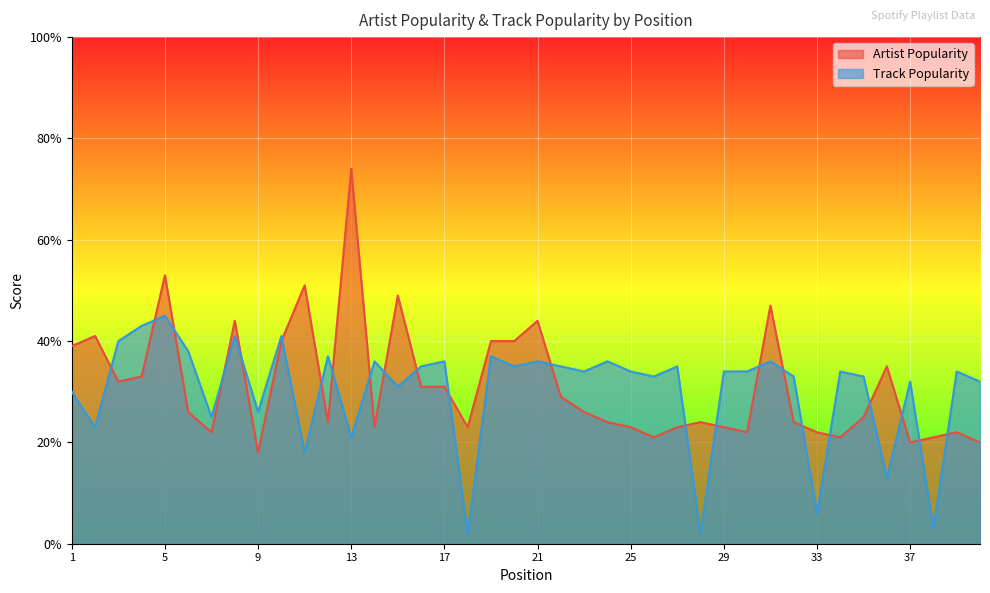

How many data points in Artist Popularity are above 26?

18